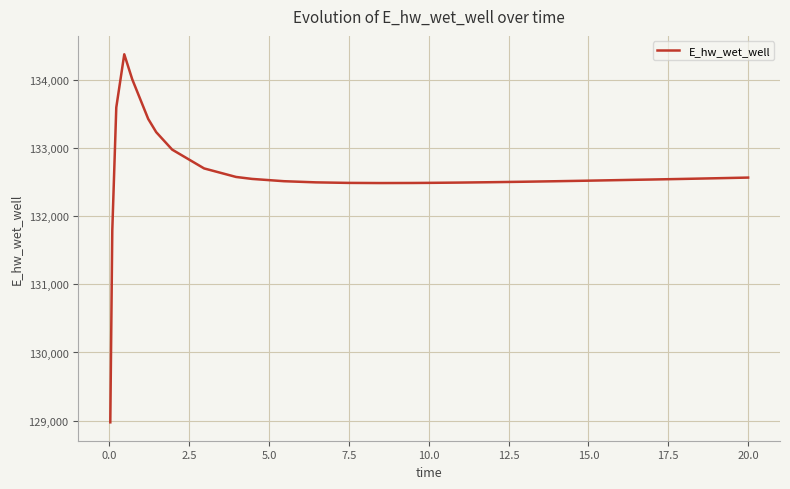

What is the difference between the maximum and minimum values?

5398.1